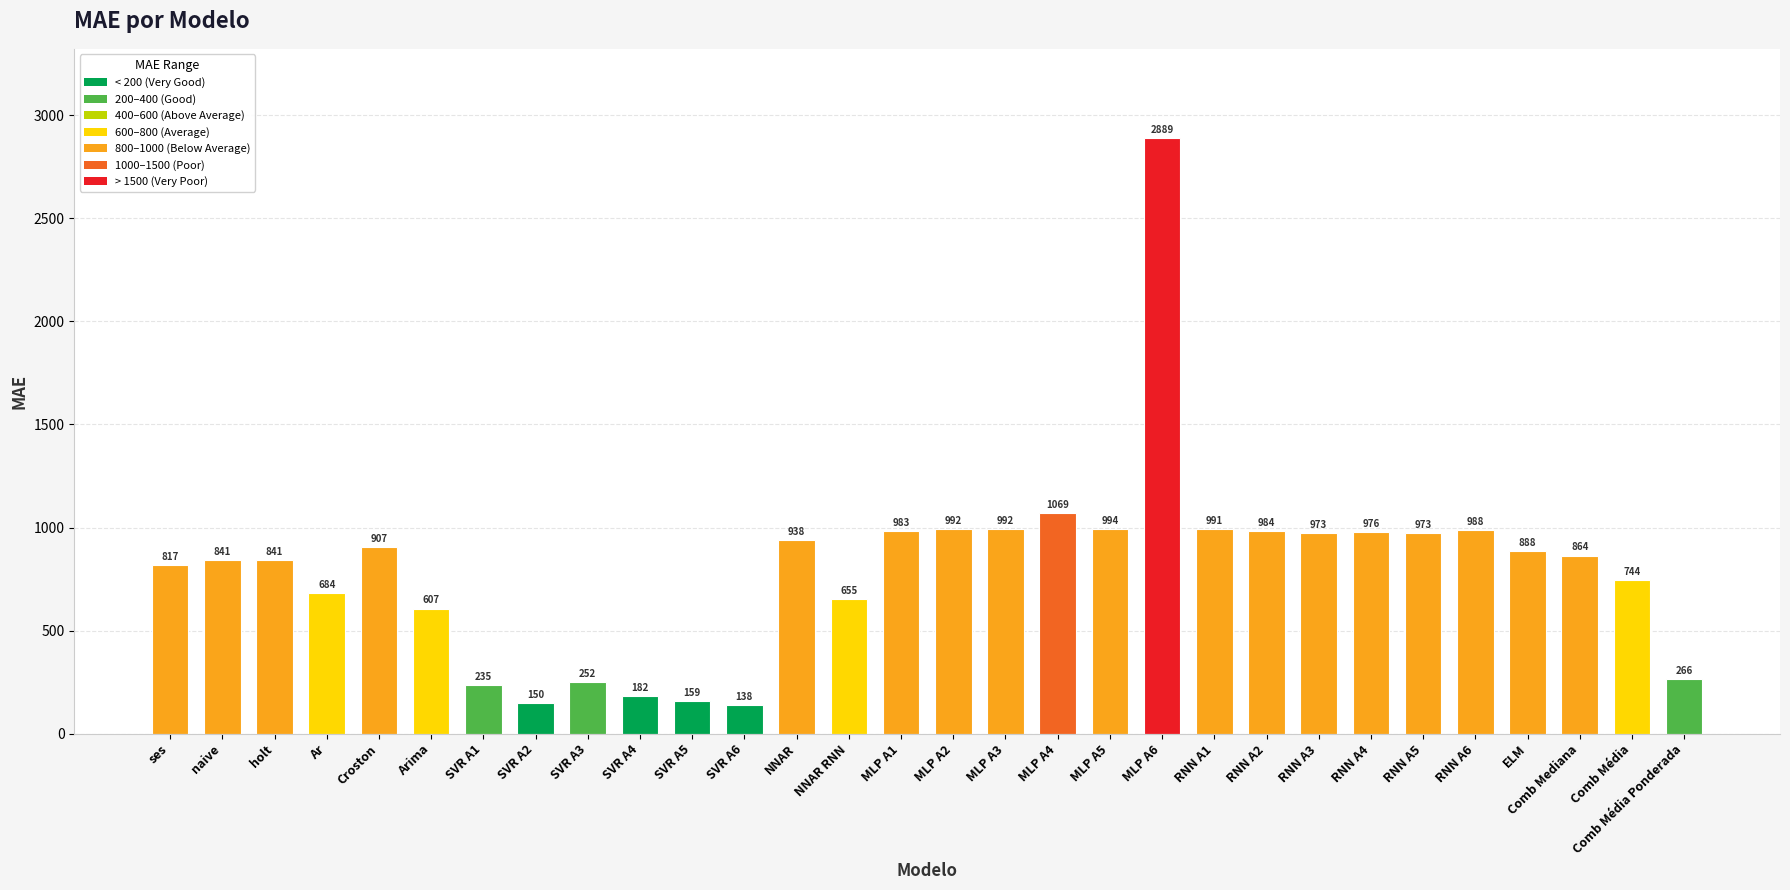

What is the label of the 29th bar from the left?

Comb Média